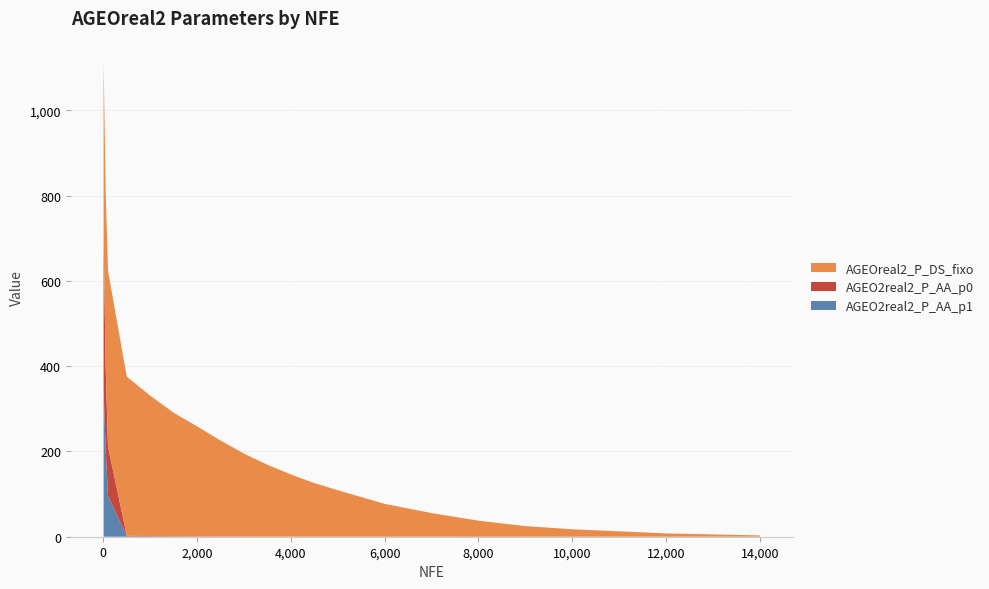

Reading left to right, list all the values displayed in this chart.

AGEO2real2_P_AA_p0: 354.0	189.1	115.3	1.0	0.8	0.6	0.6	0.5	0.4	0.3	0.2	0.2	0.2	0.2	0.1	0.1	0.1	0.1	0.1	0.1
AGEO2real2_P_AA_p1: 344.0	205.0	95.7	1.1	0.9	0.6	0.4	0.3	0.2	0.2	0.2	0.1	0.1	0.1	0.0	0.0	0.0	0.0	0.0	0.0
AGEOreal2_P_DS_fixo: 416.2	413.9	412.3	373.3	329.2	289.5	257.8	224.9	194.3	168.2	145.7	125.5	108.8	76.9	55.3	37.5	24.8	17.4	7.7	3.0